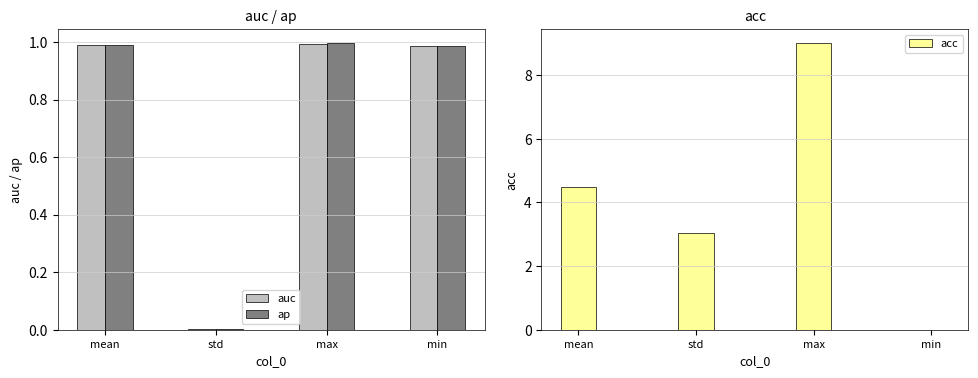

What is the value of the ap bar at the 3rd from the left?

1.0